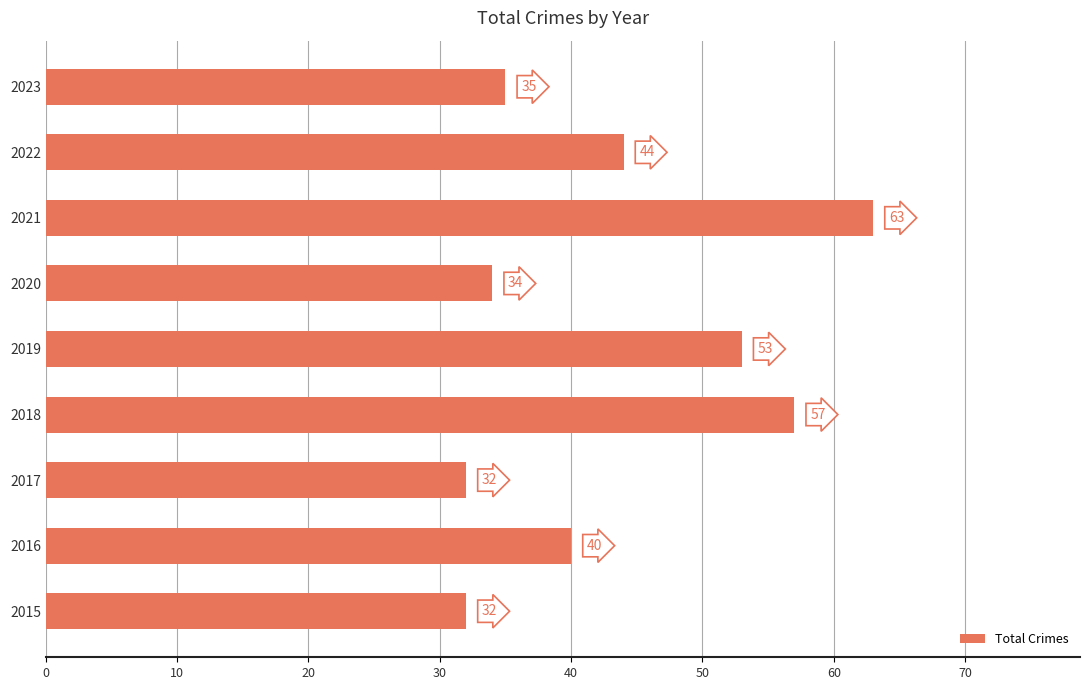

What is the approximate value at 2022?

44